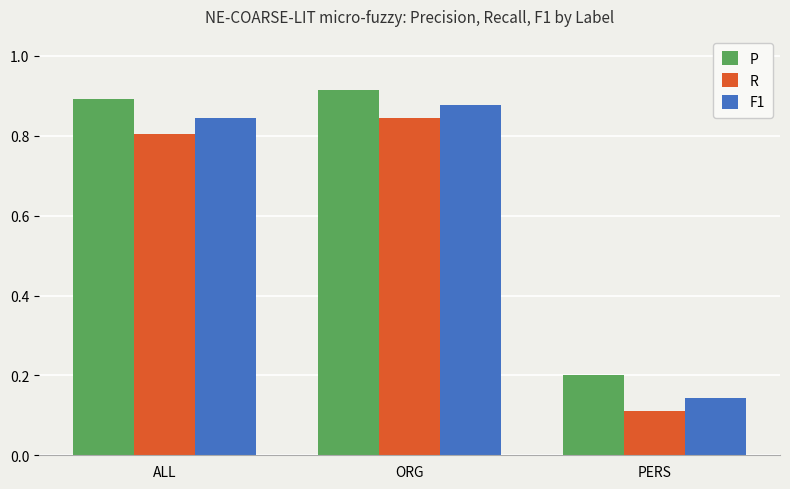

List the series in order of their overall mean, lowest first.

R, F1, P